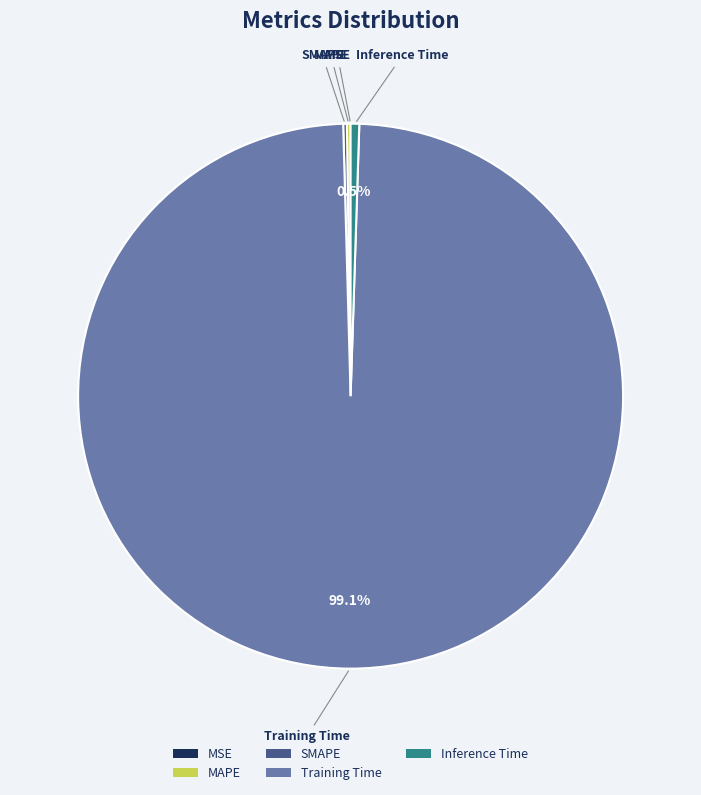

Which slice is the largest?

Training Time